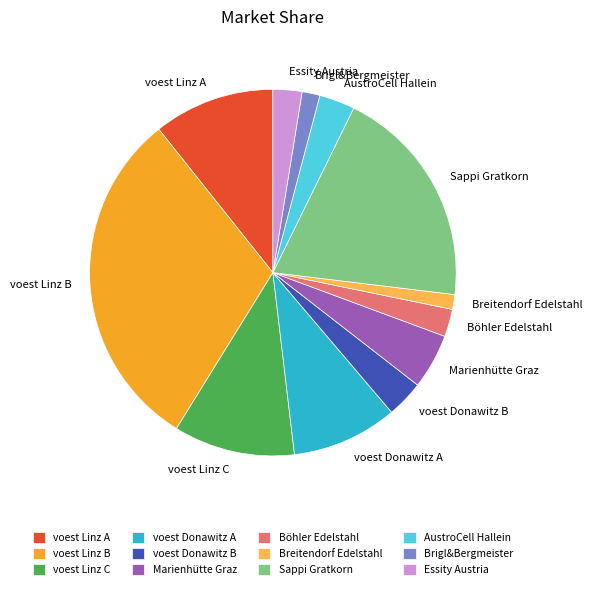

Does Sappi Gratkorn account for over 50% of the chart?

No